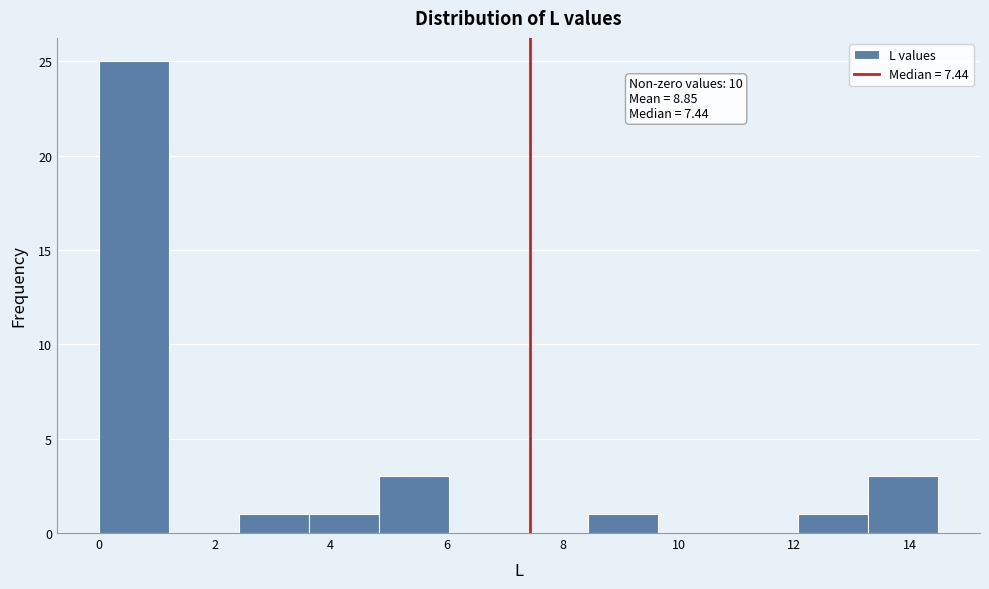

Over which range of the x-axis is the bar tallest?

0.0 to 1.2